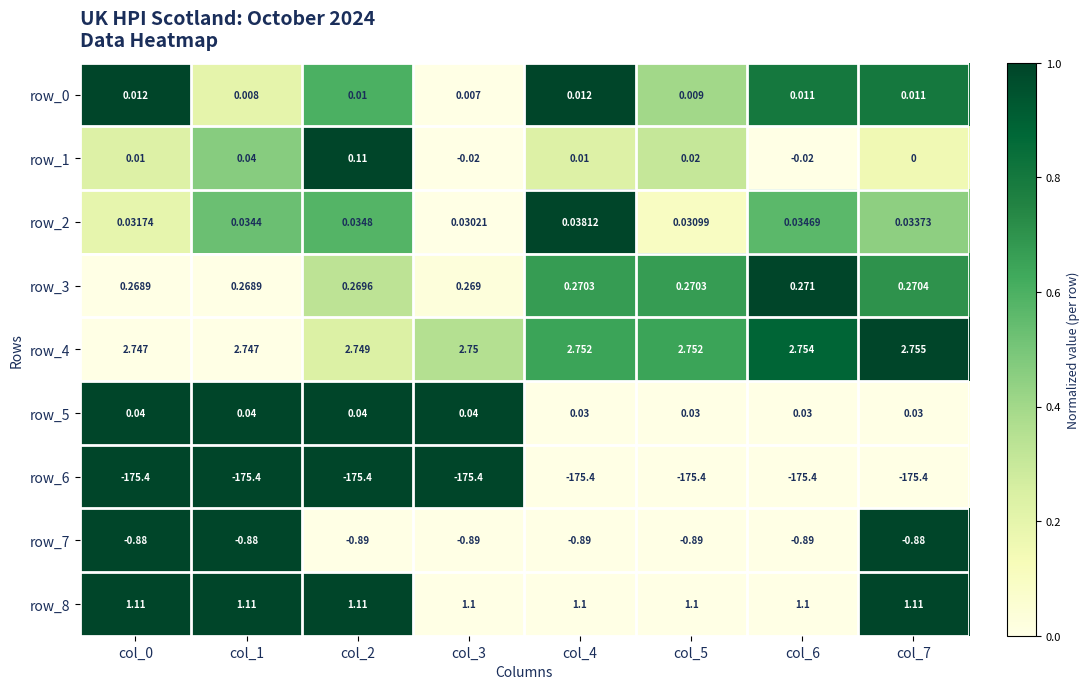

Is the value of row_4 at col_6 greater than the value of row_0 at col_4?

Yes